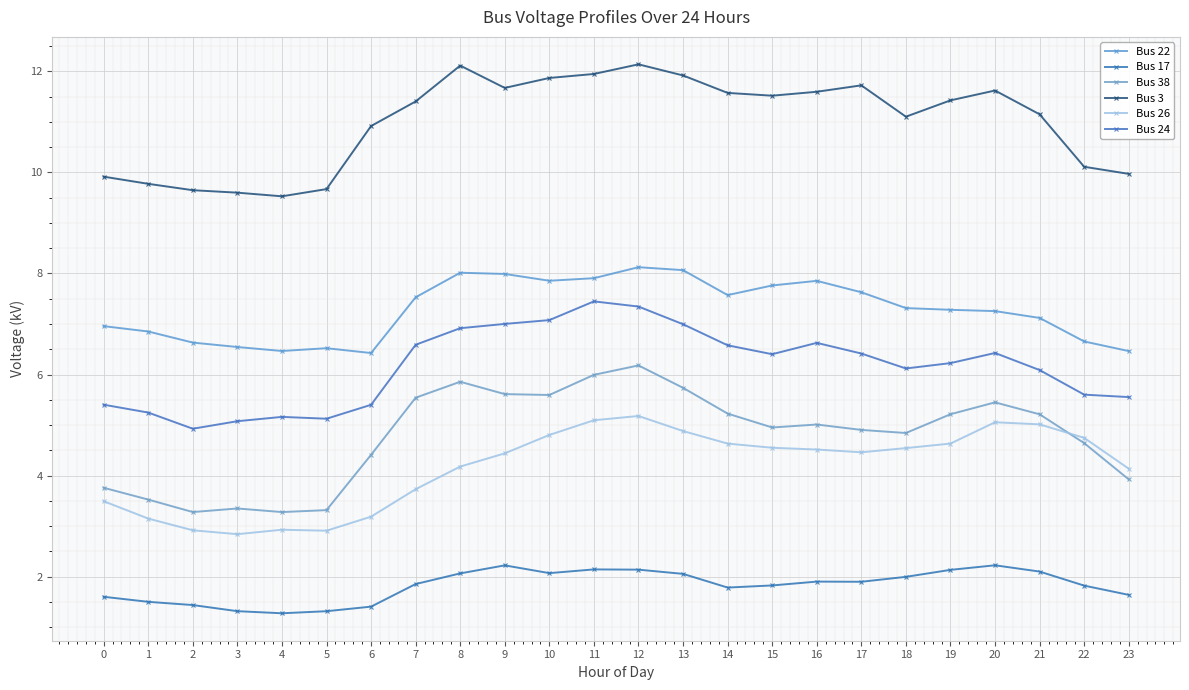

What is the difference between the Bus 26 values at 16 and 17?

0.1